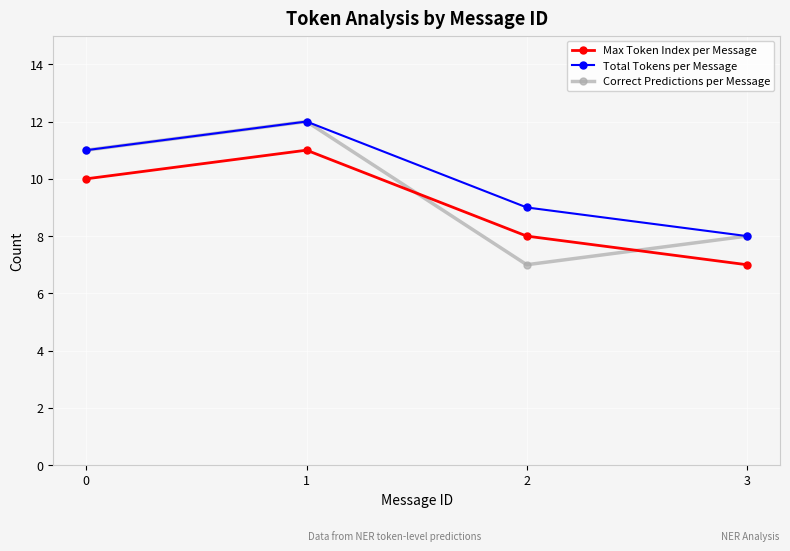

How many lines are shown in the chart?

3